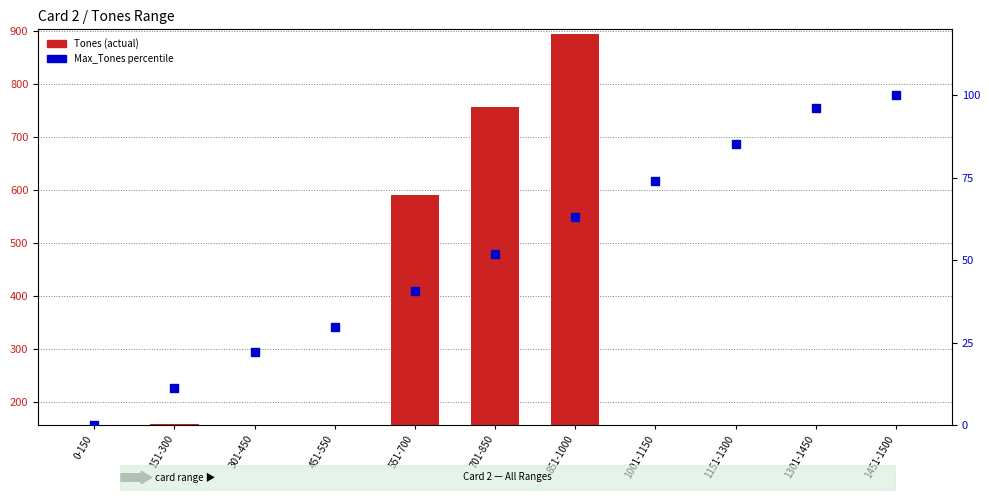

At which category is the sum across all series the highest?

851-1000